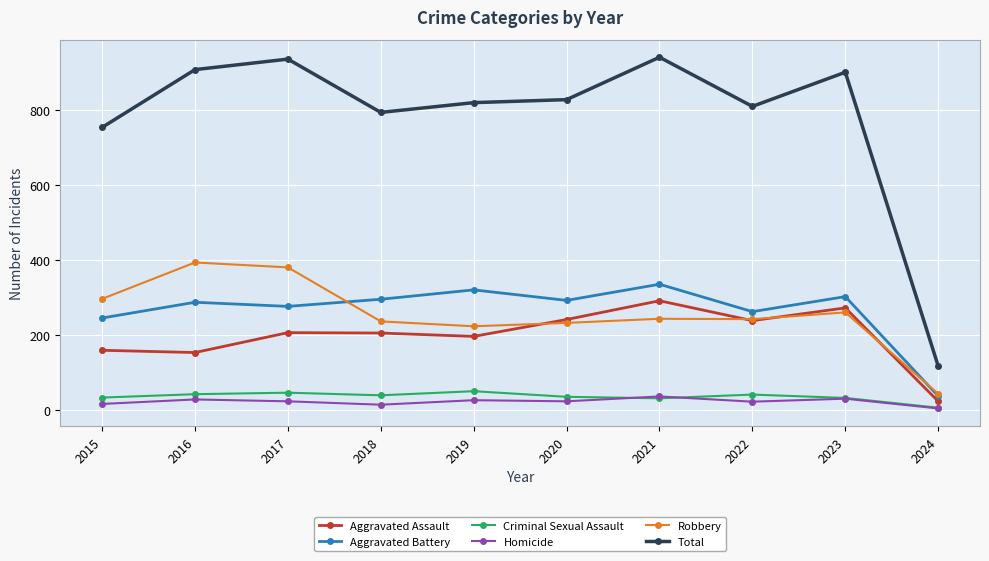

Rank the series by their maximum value, from lowest to highest.

Homicide, Criminal Sexual Assault, Aggravated Assault, Aggravated Battery, Robbery, Total